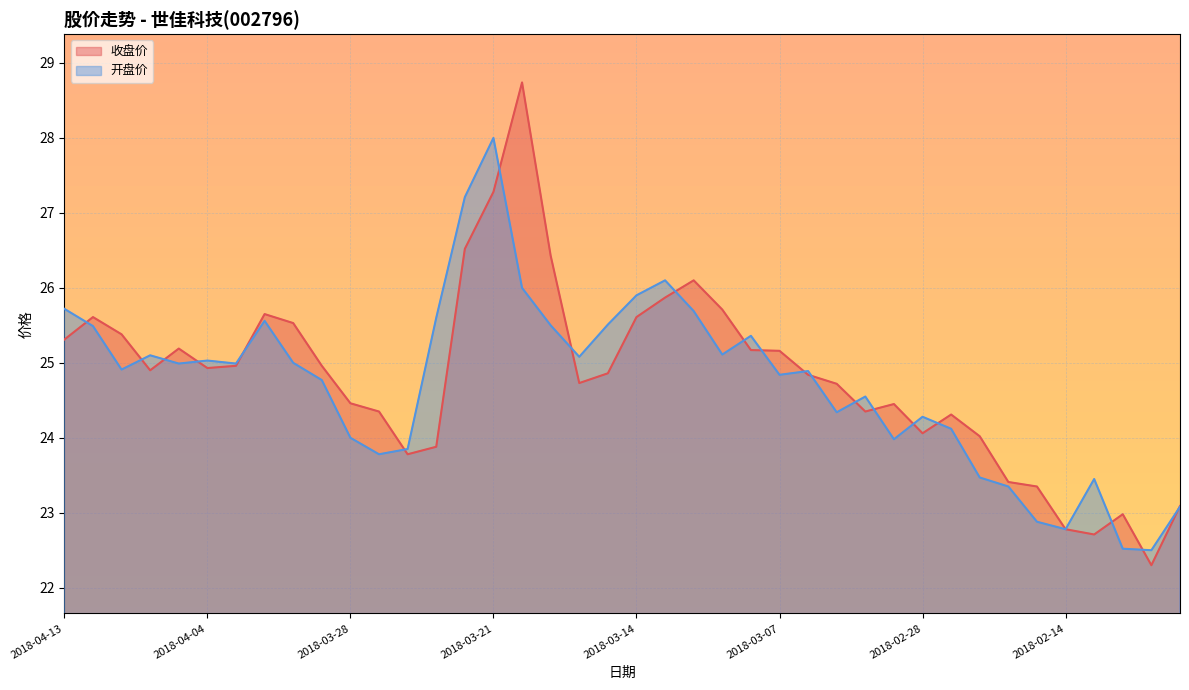

What is the sum of the 收盘价 values at 2018-03-06 and 2018-03-12?

50.9